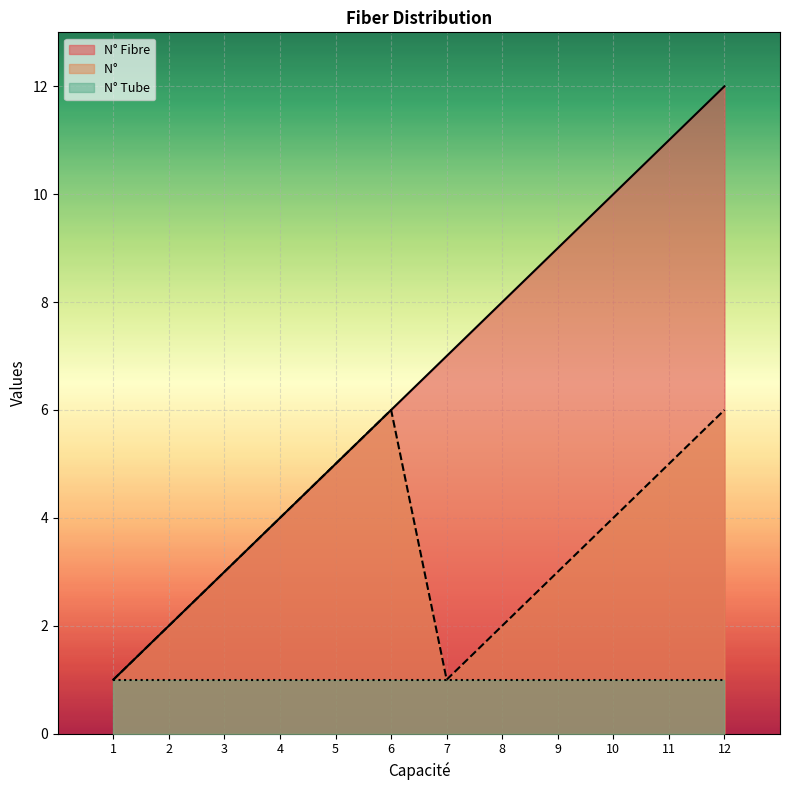

At how many categories does at least one series exceed 2?

10